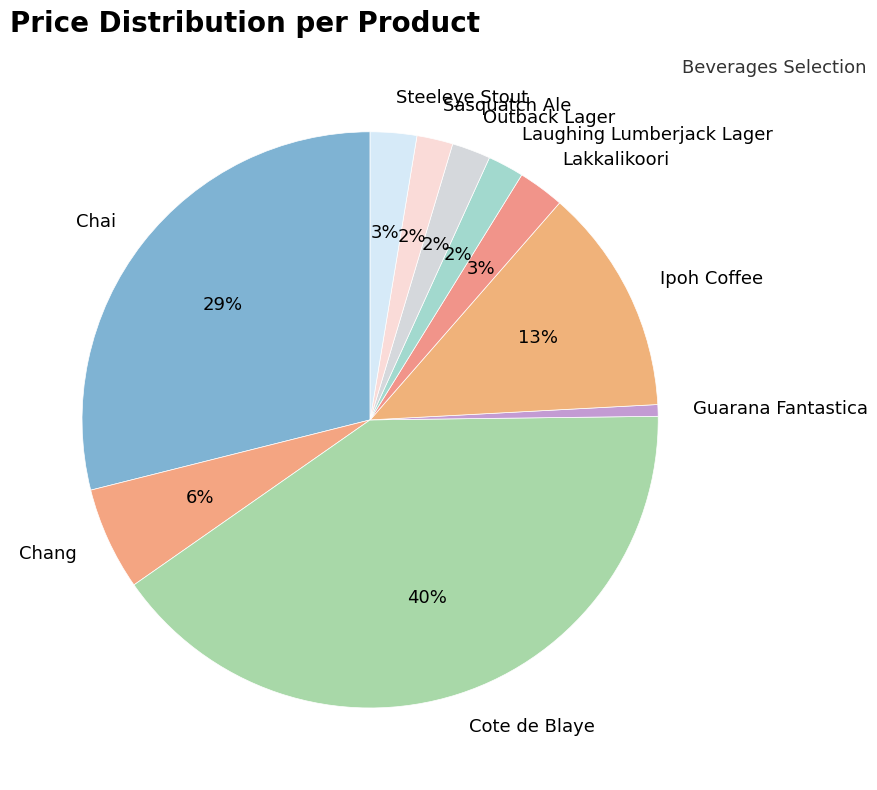

To the nearest percent, what is the combined percentage of Steeleye Stout and Cote de Blaye?

43%